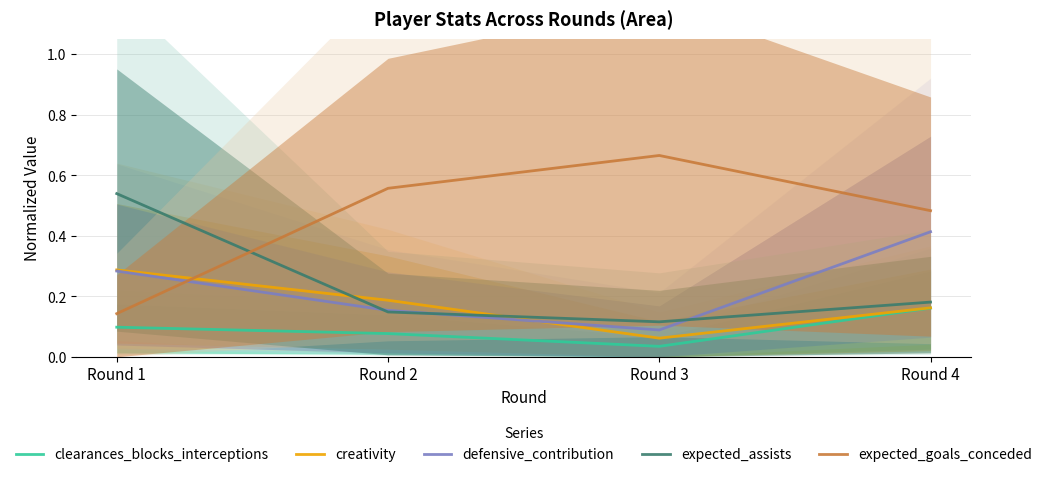

Is it true that clearances_blocks_interceptions equals 0.1 at Round 1?

True